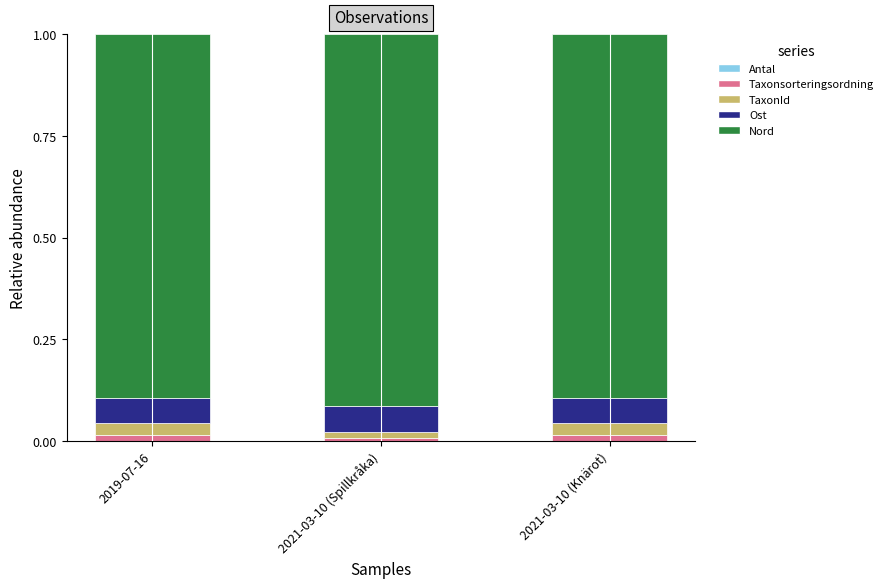

Are the bars horizontal?

No